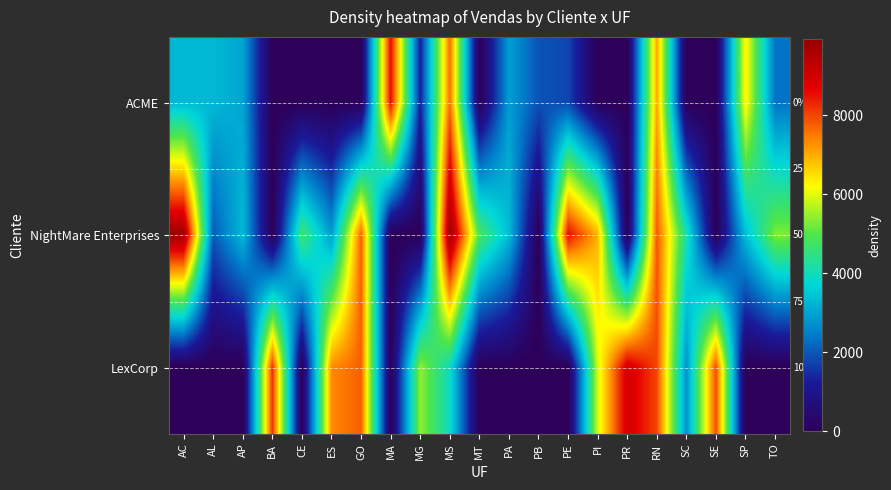

How many positive values does the NightMare Enterprises series have?

15